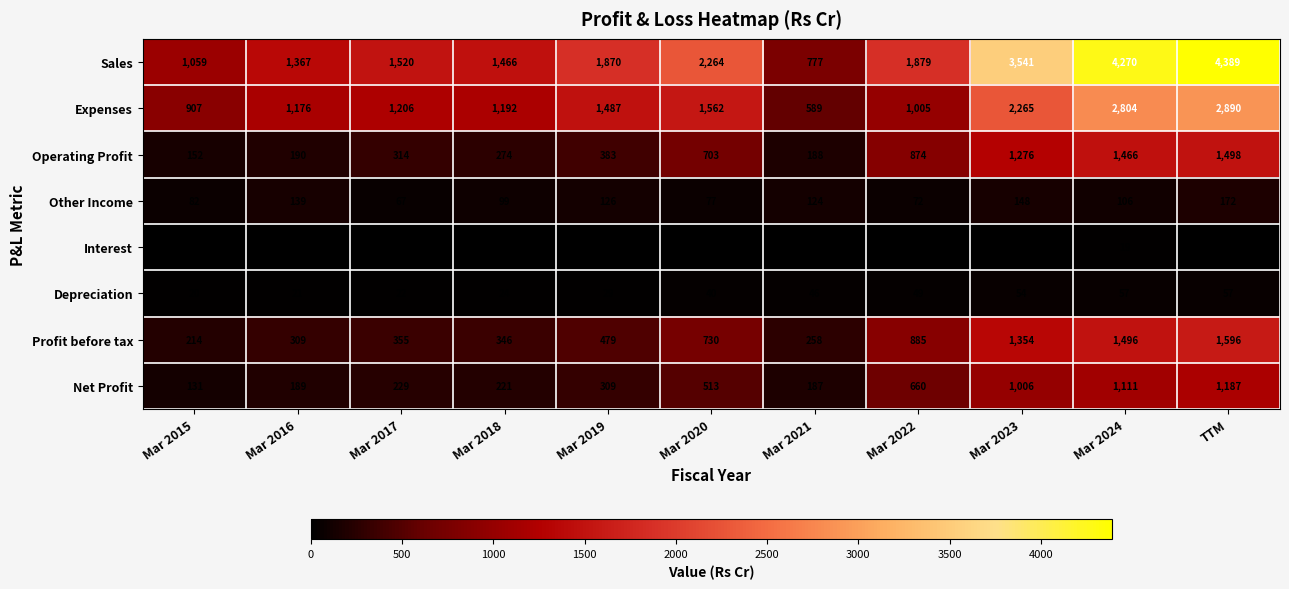

Which category has the highest value across all series?

TTM